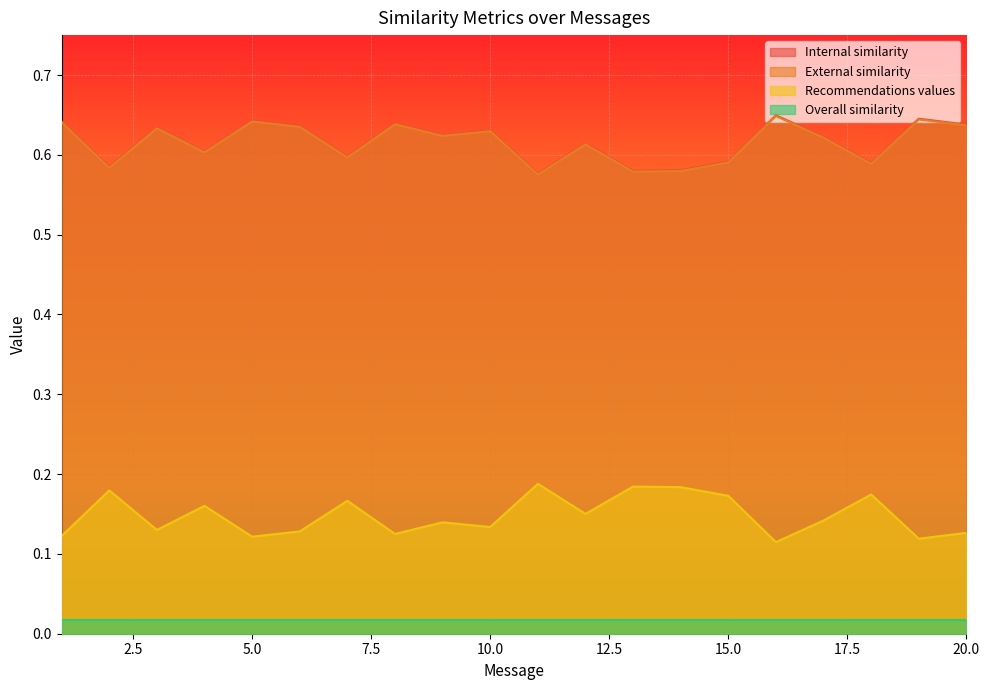

True or false: Internal similarity has more than 1 points higher than both neighbors.

True